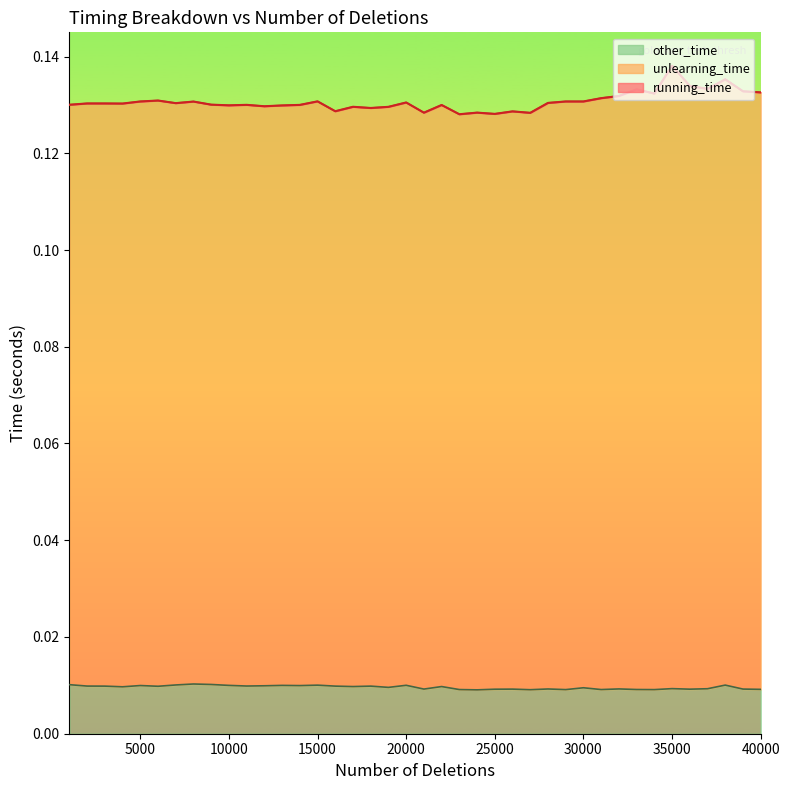

What is the spread (max minus min) of values at 36000?

0.1